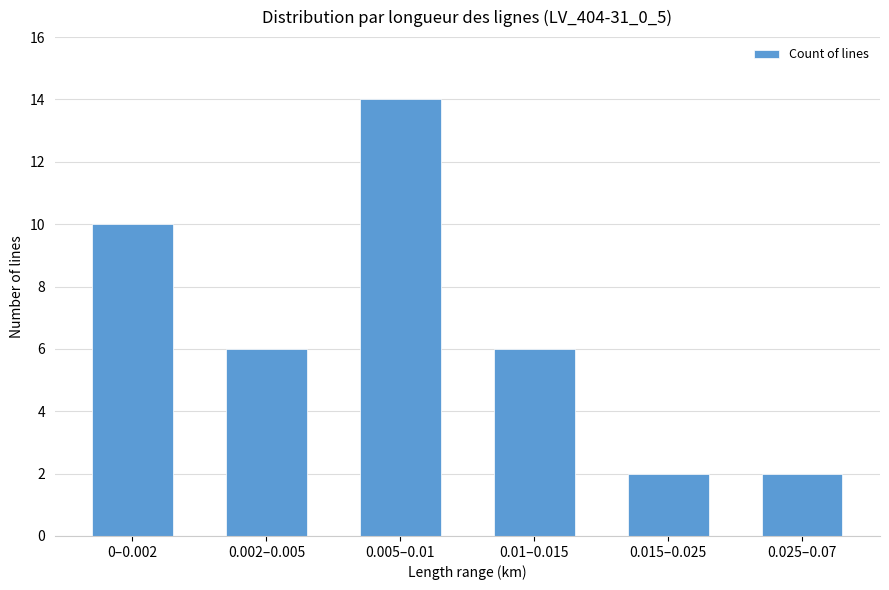

What is the approximate value at 0.002–0.005?

6